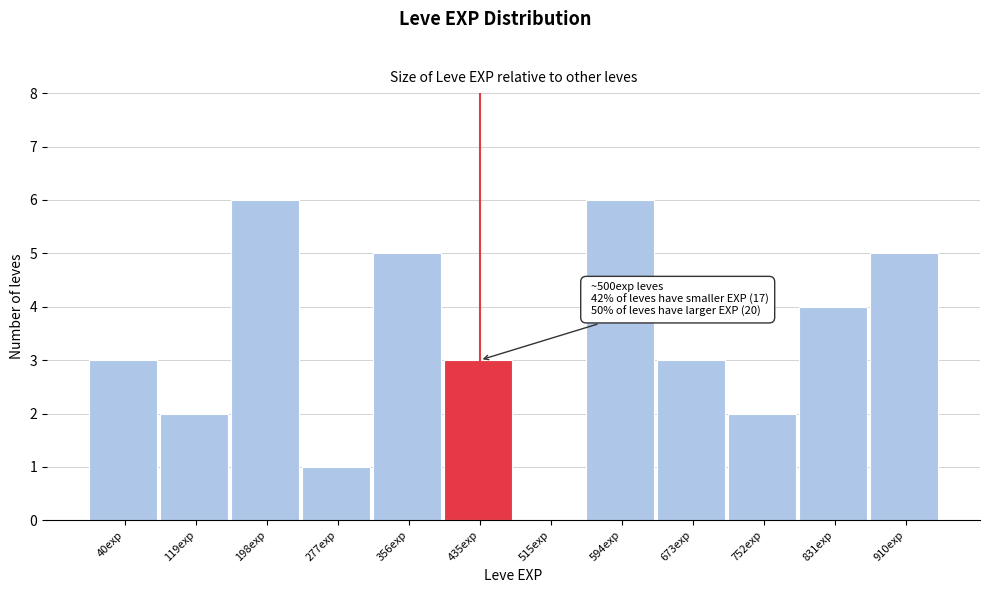

Reading left to right, list all the values displayed in this chart.

40exp=3	119exp=2	198exp=6	277exp=1	356exp=5	435exp=3	515exp=0	594exp=6	673exp=3	752exp=2	831exp=4	910exp=5